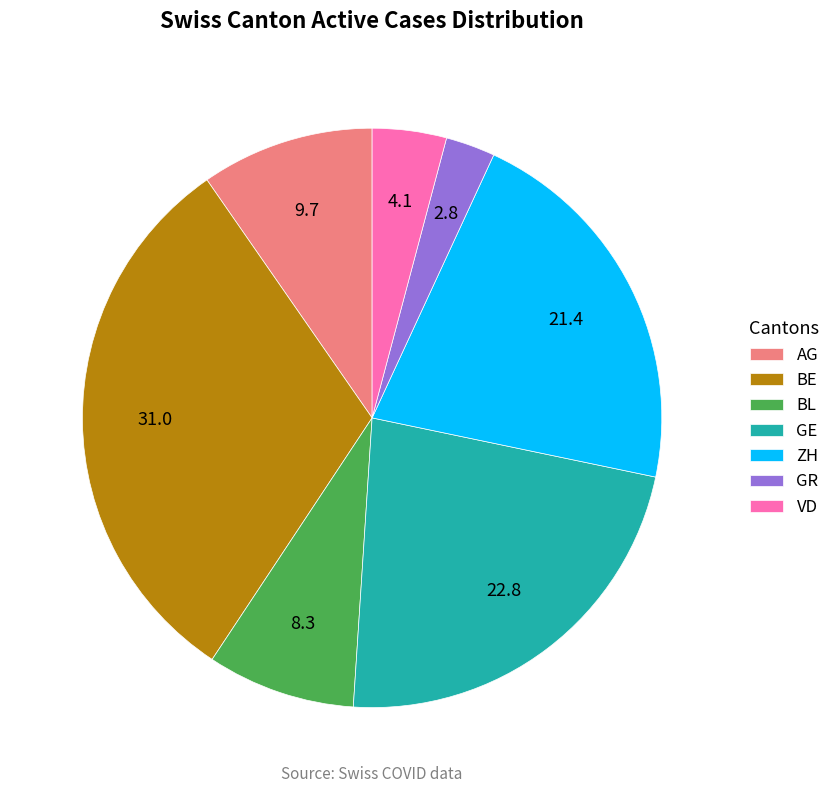

Which has a higher value, VD or BL?

BL